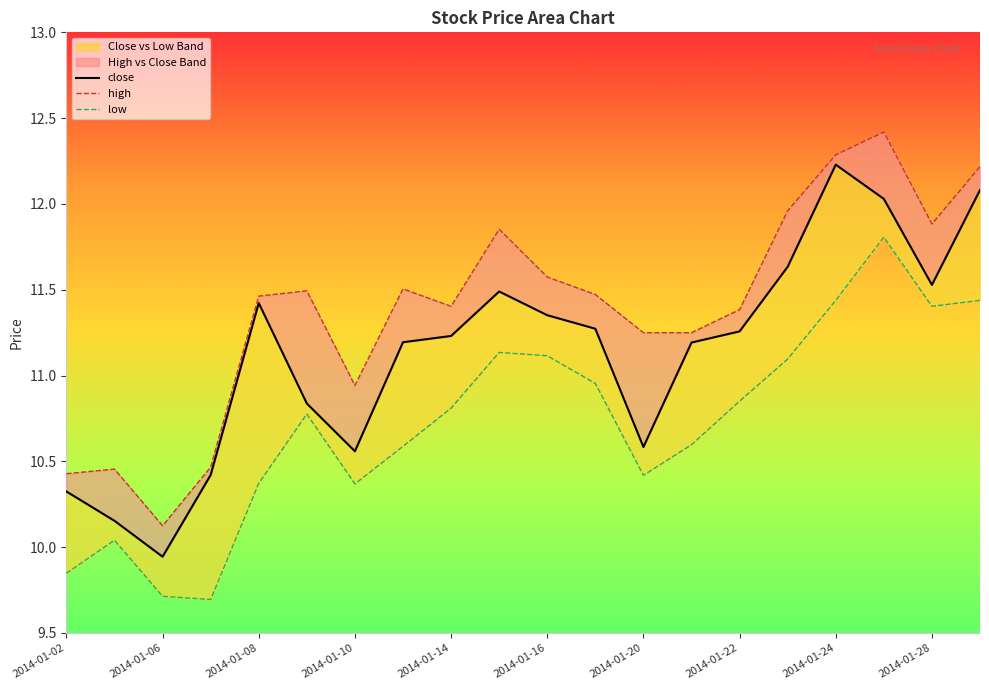

What is the difference between the maximum and second lowest values in the low series?

2.1